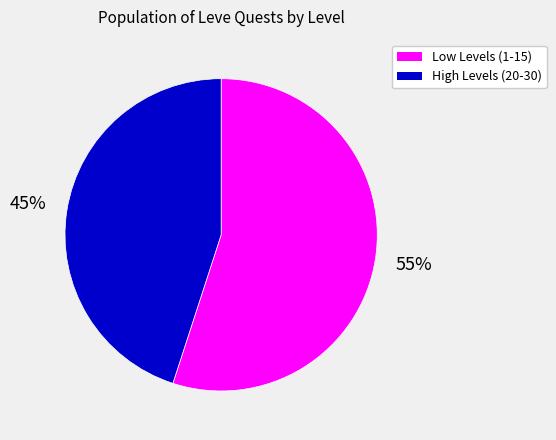

Is there a majority slice in this chart?

Yes